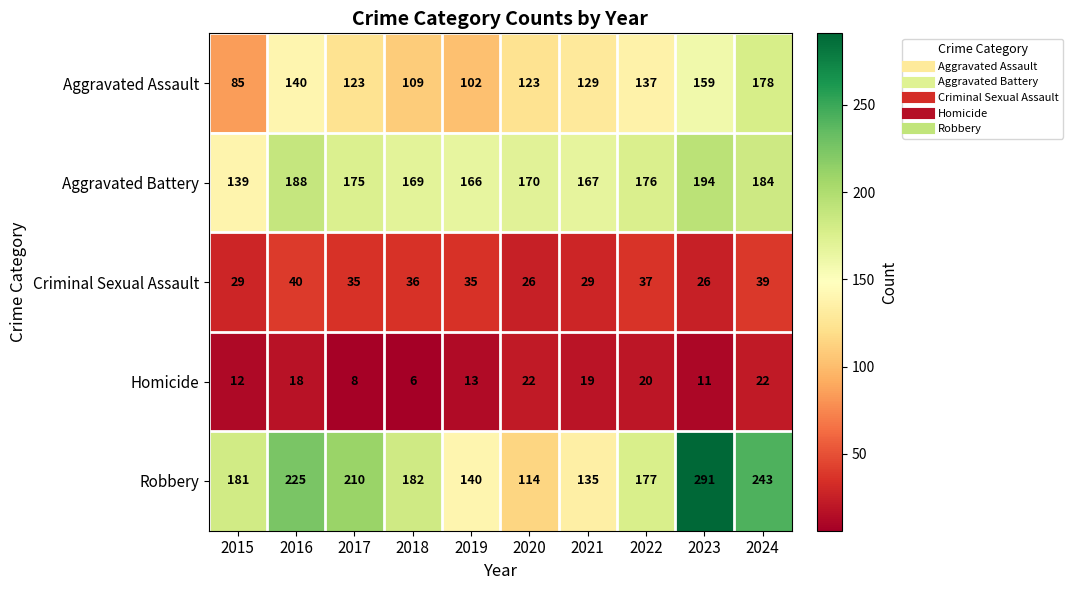

The Aggravated Battery series shows 167 at 2021. True or false?

True